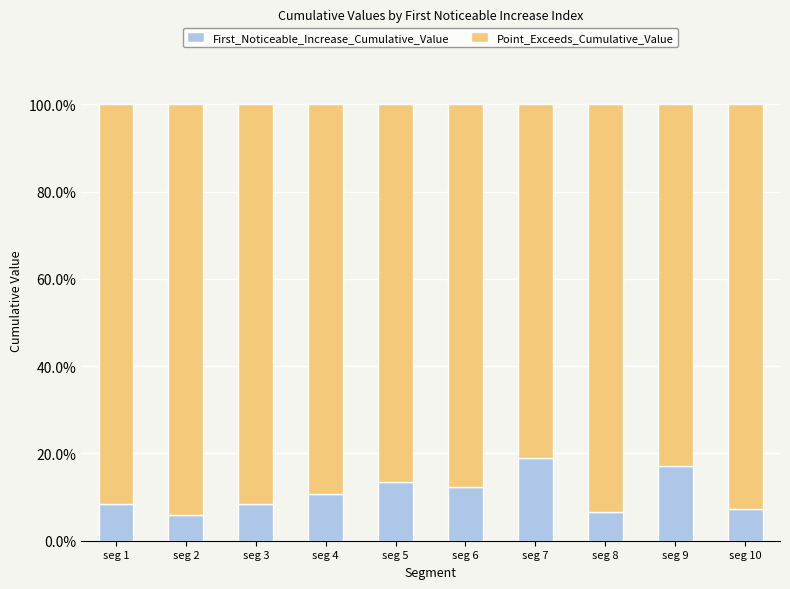

Is it true that First_Noticeable_Increase_Cumulative_Value equals 12.3 at seg 6?

True